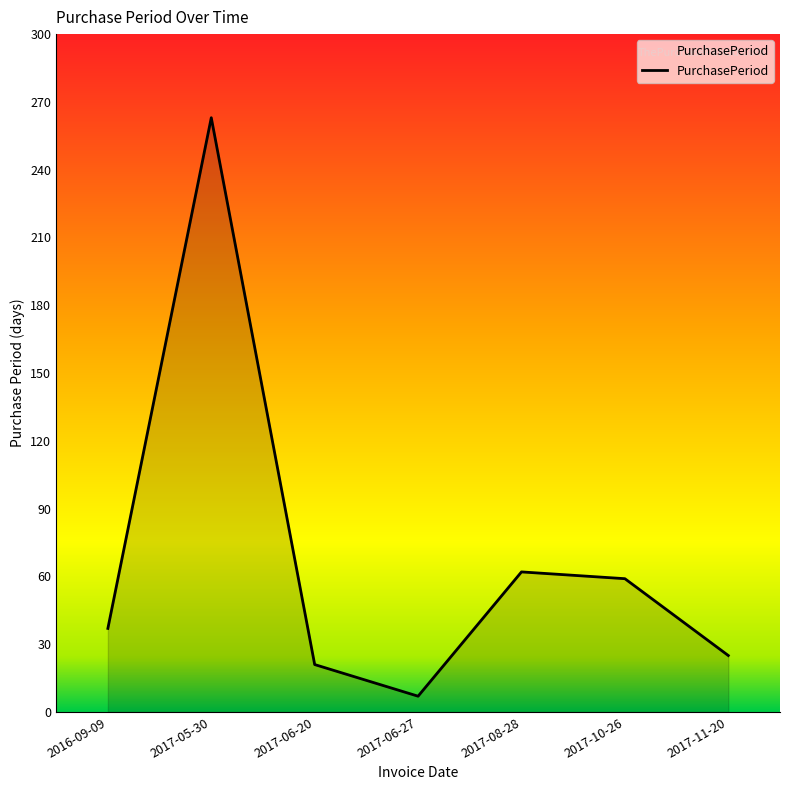

At which category does the data reach its first local peak?

2017-05-30